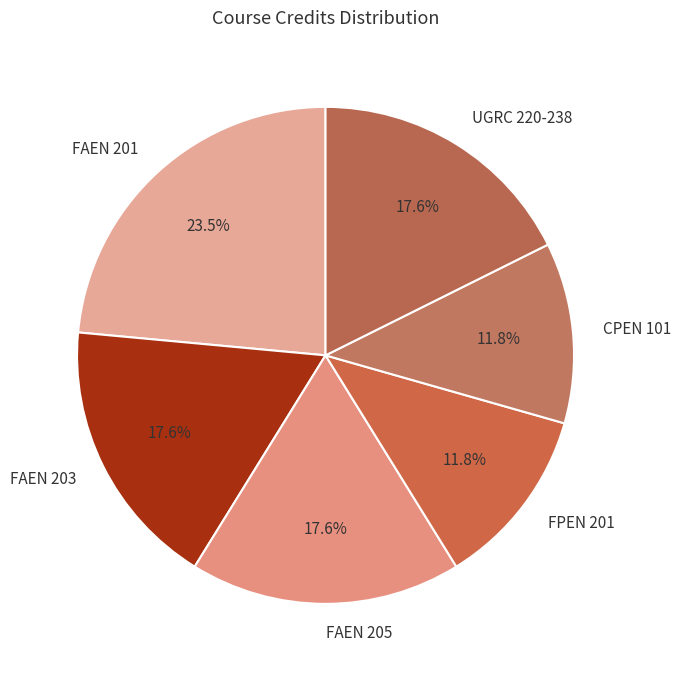

Which category has the biggest portion of the pie?

FAEN 201